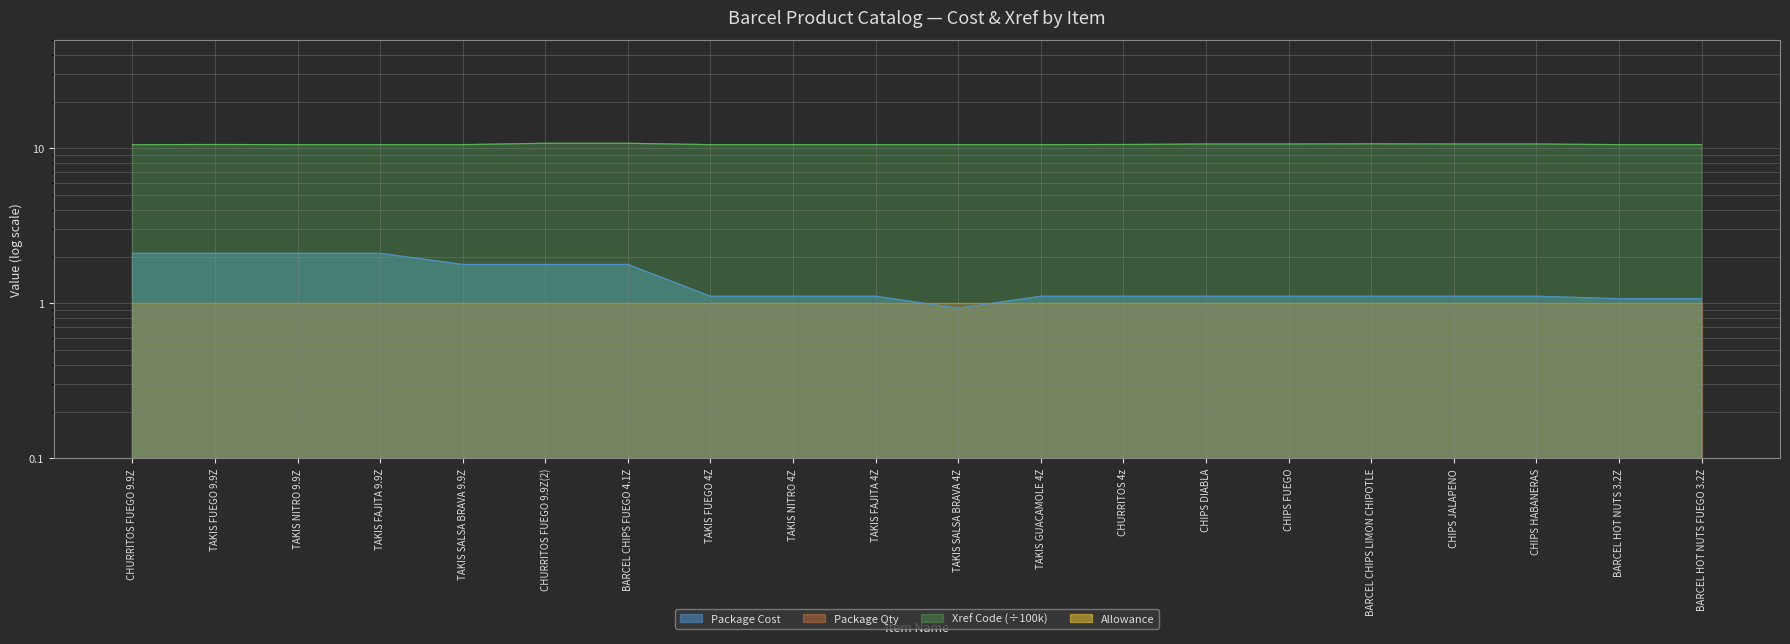

The value of Xref Code at CHIPS FUEGO is 15.9. True or false?

False